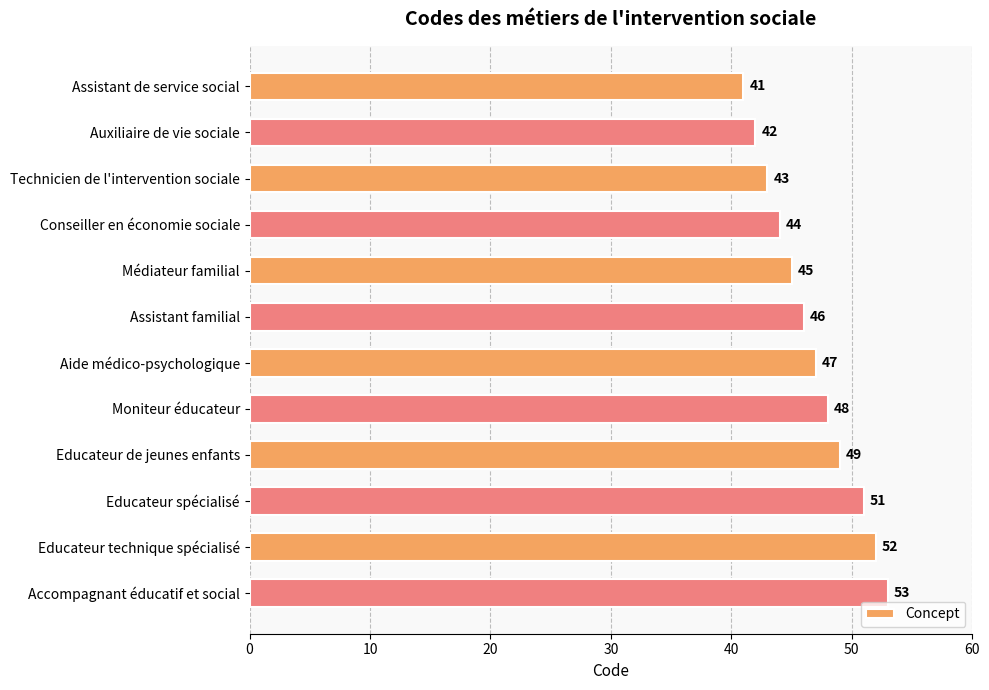

How many distinct data groups are displayed?

1